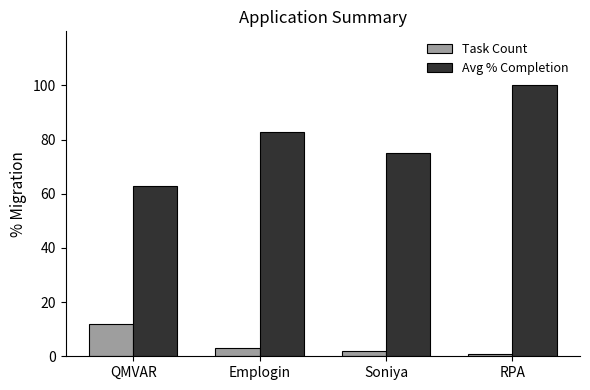

At which label does Task Count reach its minimum?

RPA